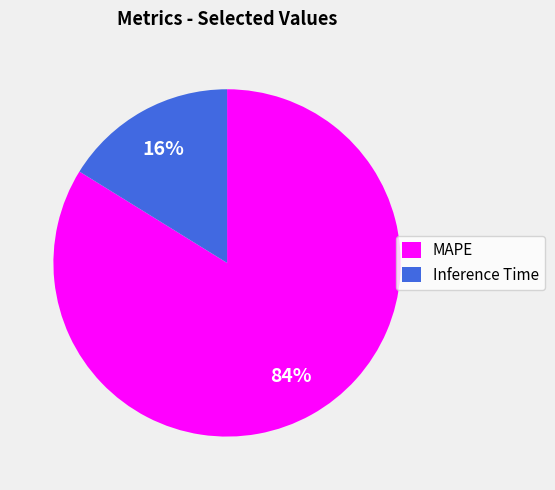

Which has a higher value, Inference Time or MAPE?

MAPE